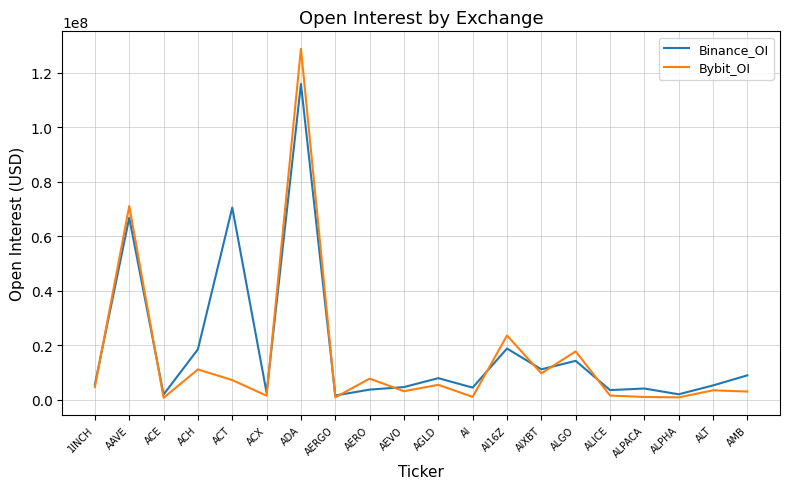

What is the difference between the highest and lowest values at ACX?

1085239